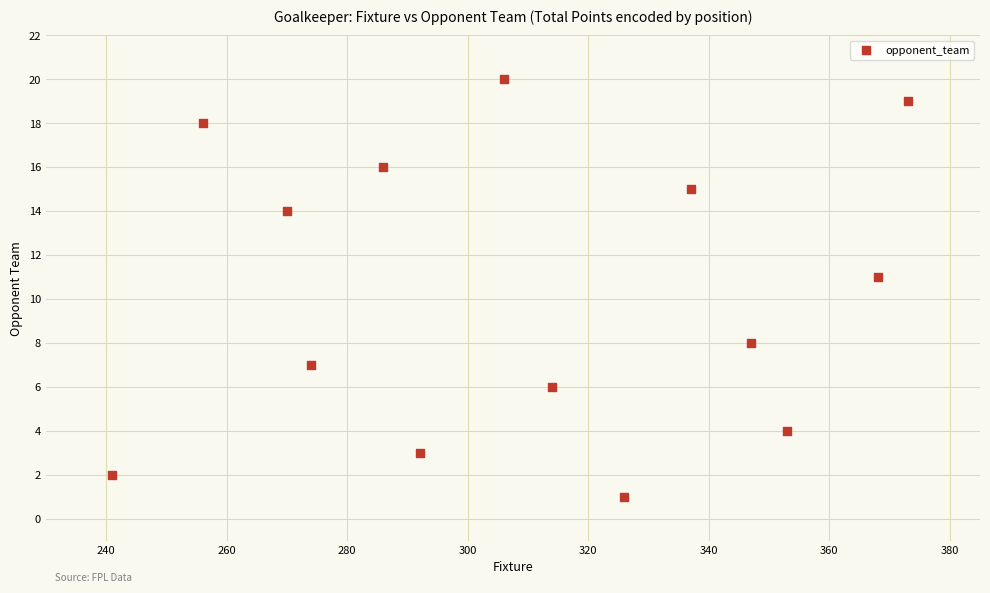

What Y value in the scatter plot is closest to 10?

11